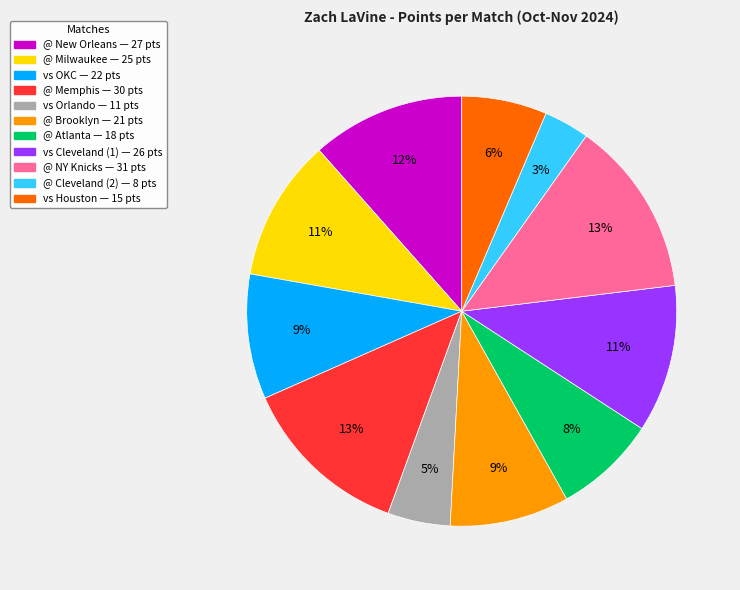

To the nearest percent, what is the difference between the largest and smallest slice percentages?

10%